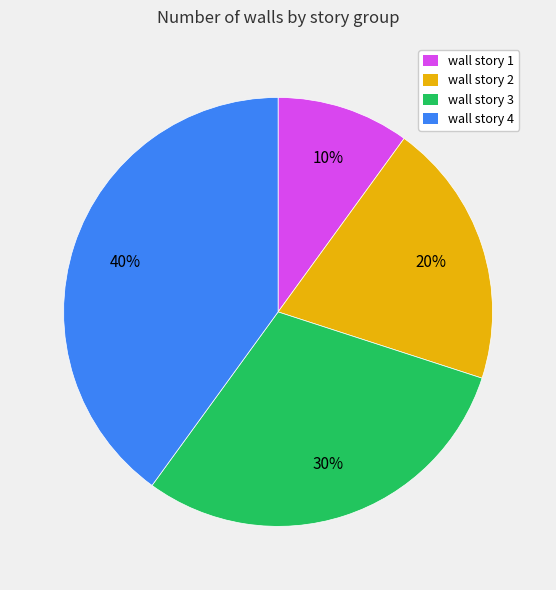

Between wall story 2 and wall story 3, which is larger?

wall story 3